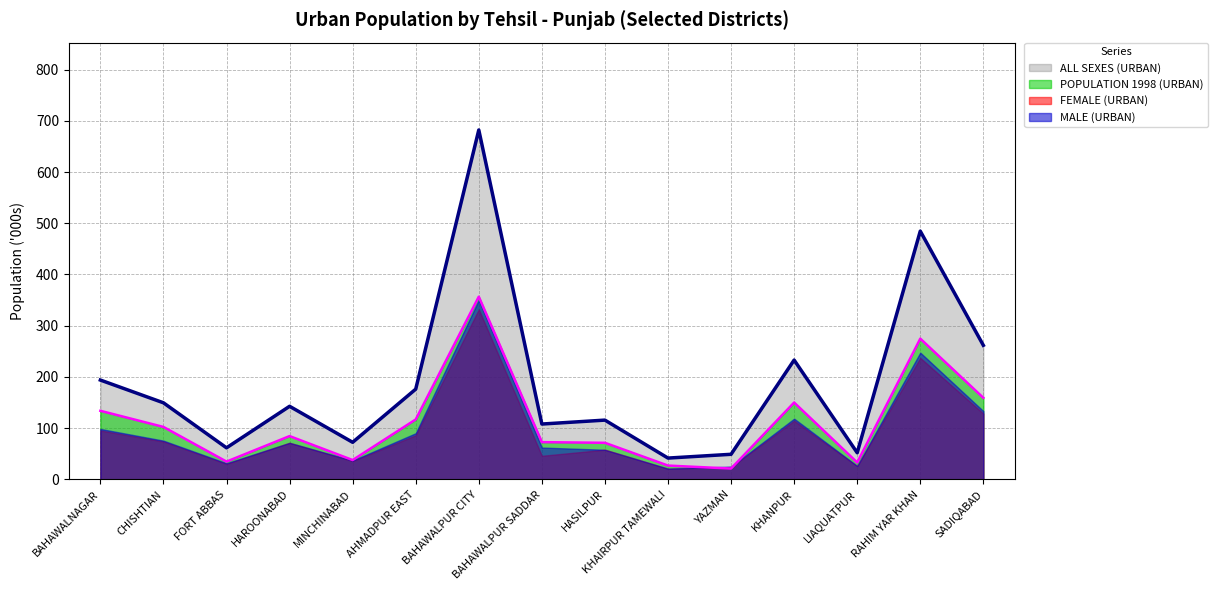

Rank the categories by ALL SEXES (URBAN) value from highest to lowest.

BAHAWALPUR CITY, RAHIM YAR KHAN, SADIQABAD, KHANPUR, BAHAWALNAGAR, AHMADPUR EAST, CHISHTIAN, HAROONABAD, HASILPUR, BAHAWALPUR SADDAR, MINCHINABAD, FORT ABBAS, LIAQUATPUR, YAZMAN, KHAIRPUR TAMEWALI